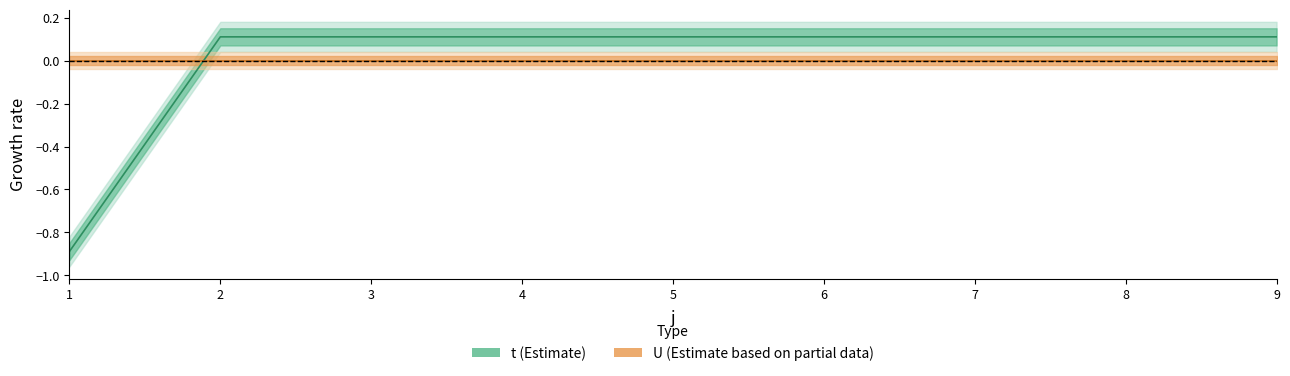

The chart shows a value of 0.1 at 7. True or false?

True